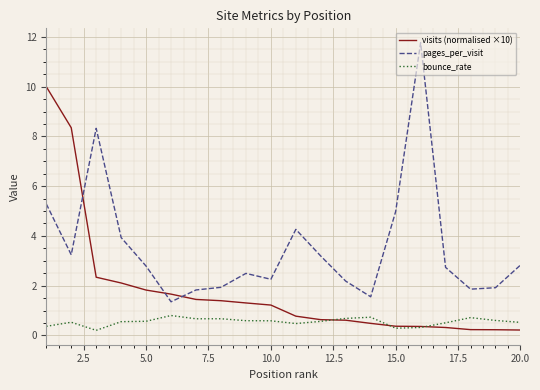

What is the sum of all bounce_rate values?

11.0